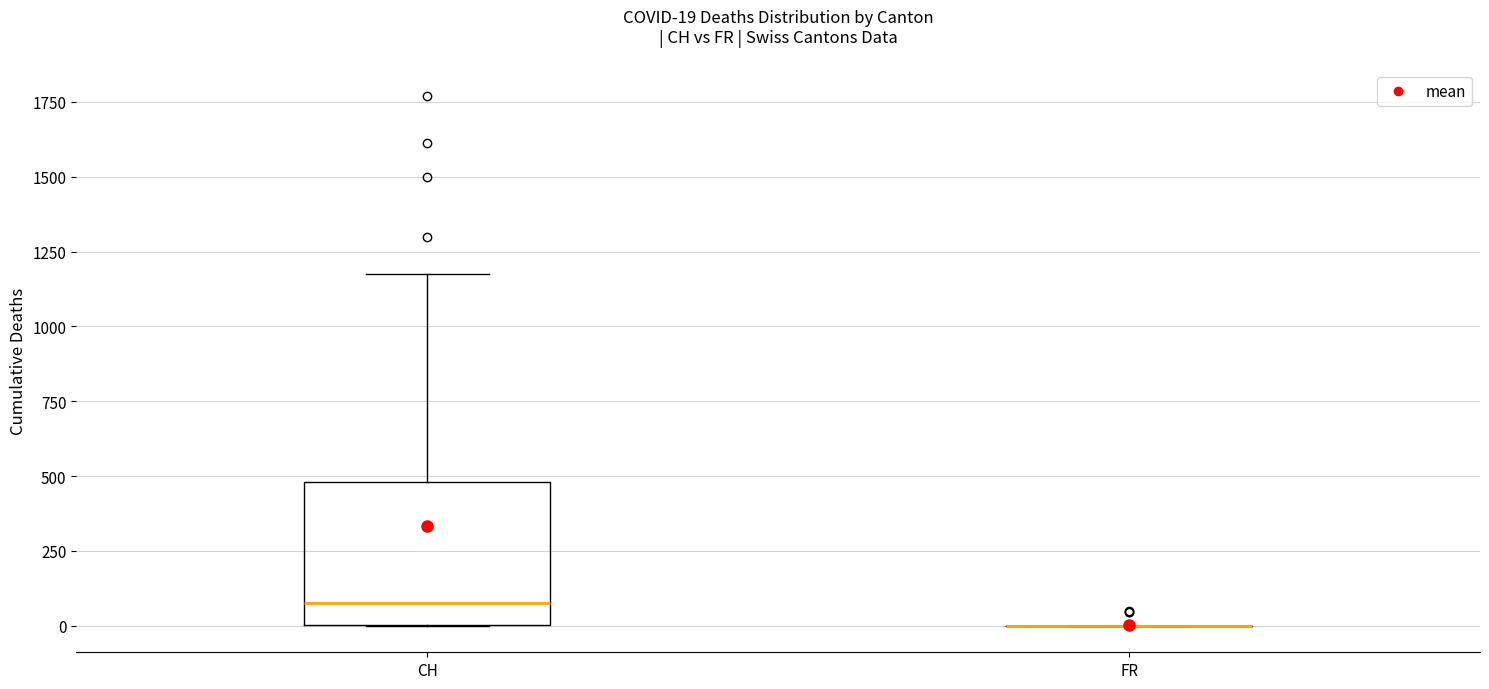

Which box is the tallest, from its lower edge to its upper edge?

CH